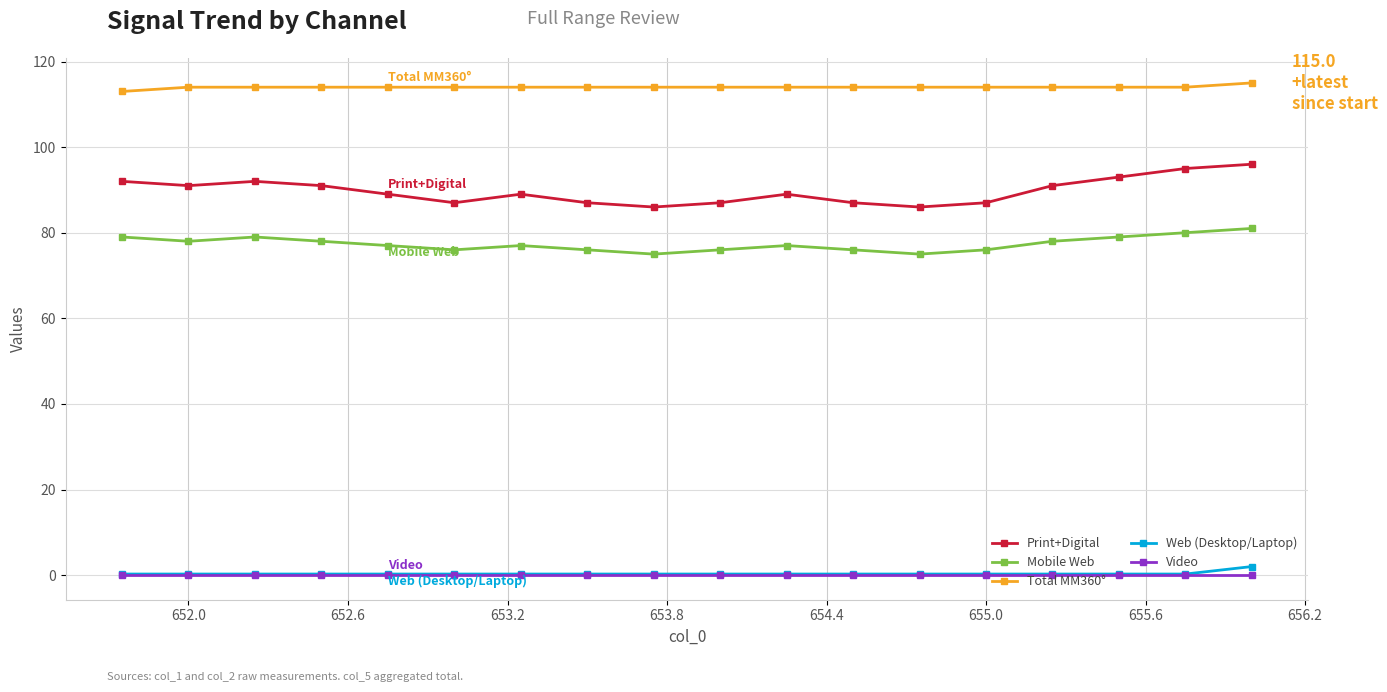

What is the value of the Mobile Web point at the 3rd from the left?

79.0